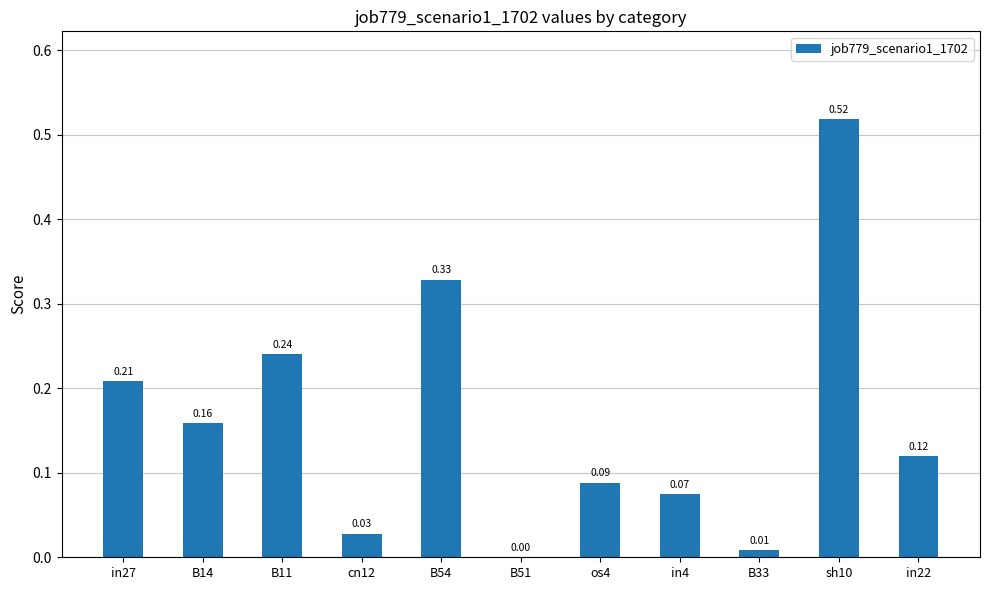

Count the number of categories in the chart.

11